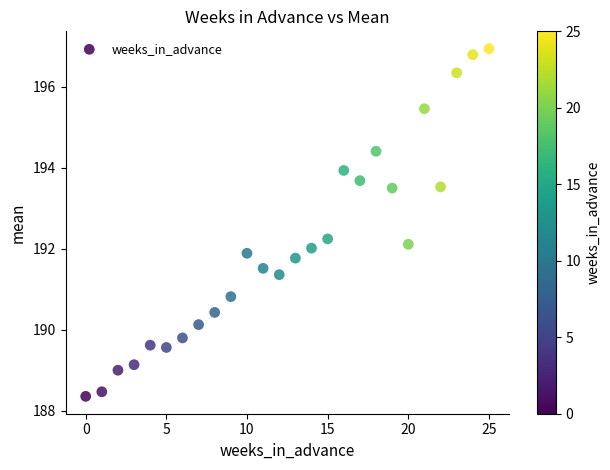

What is the range of Y values (max minus min)?

8.6